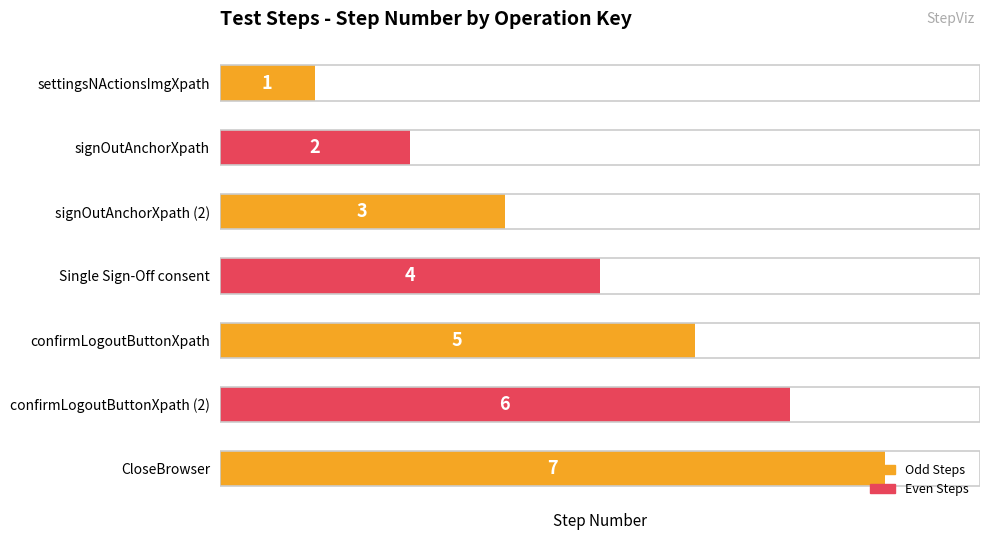

What position from the top is confirmLogoutButtonXpath (2)?

6